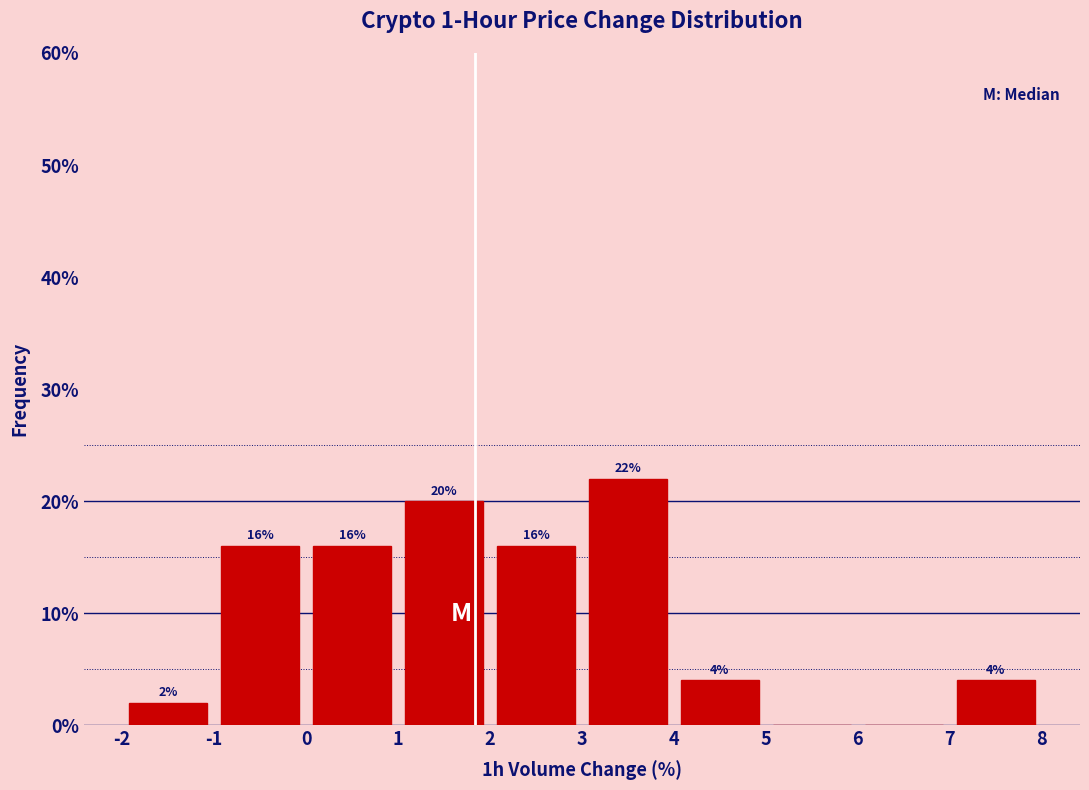

Which range on the x-axis has the tallest bar?

3 to 4